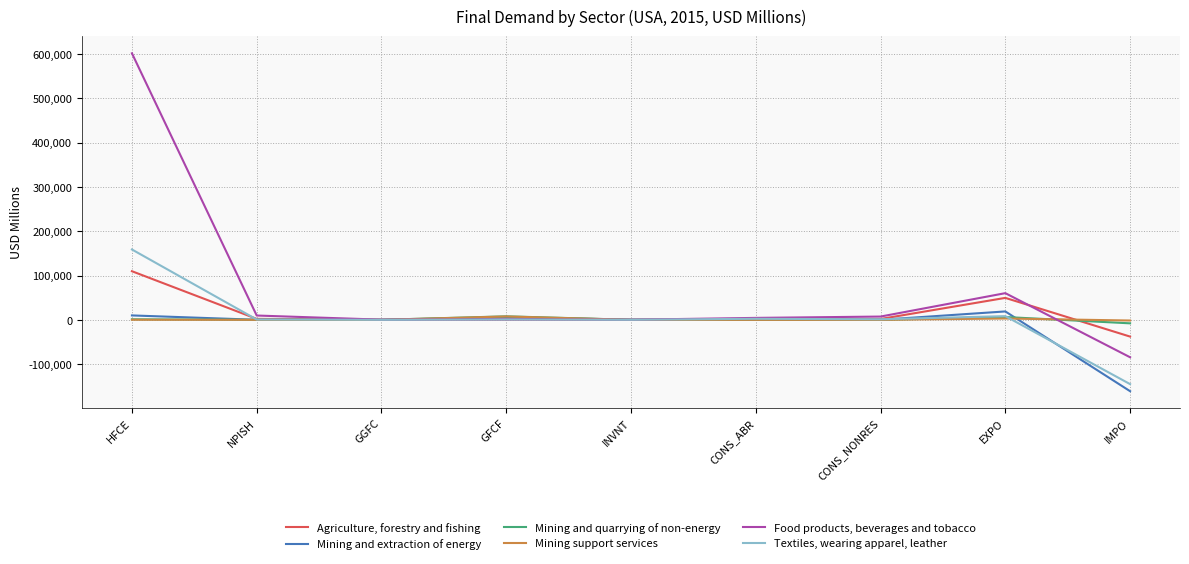

Which series has the widest spread of values?

Food products, beverages and tobacco